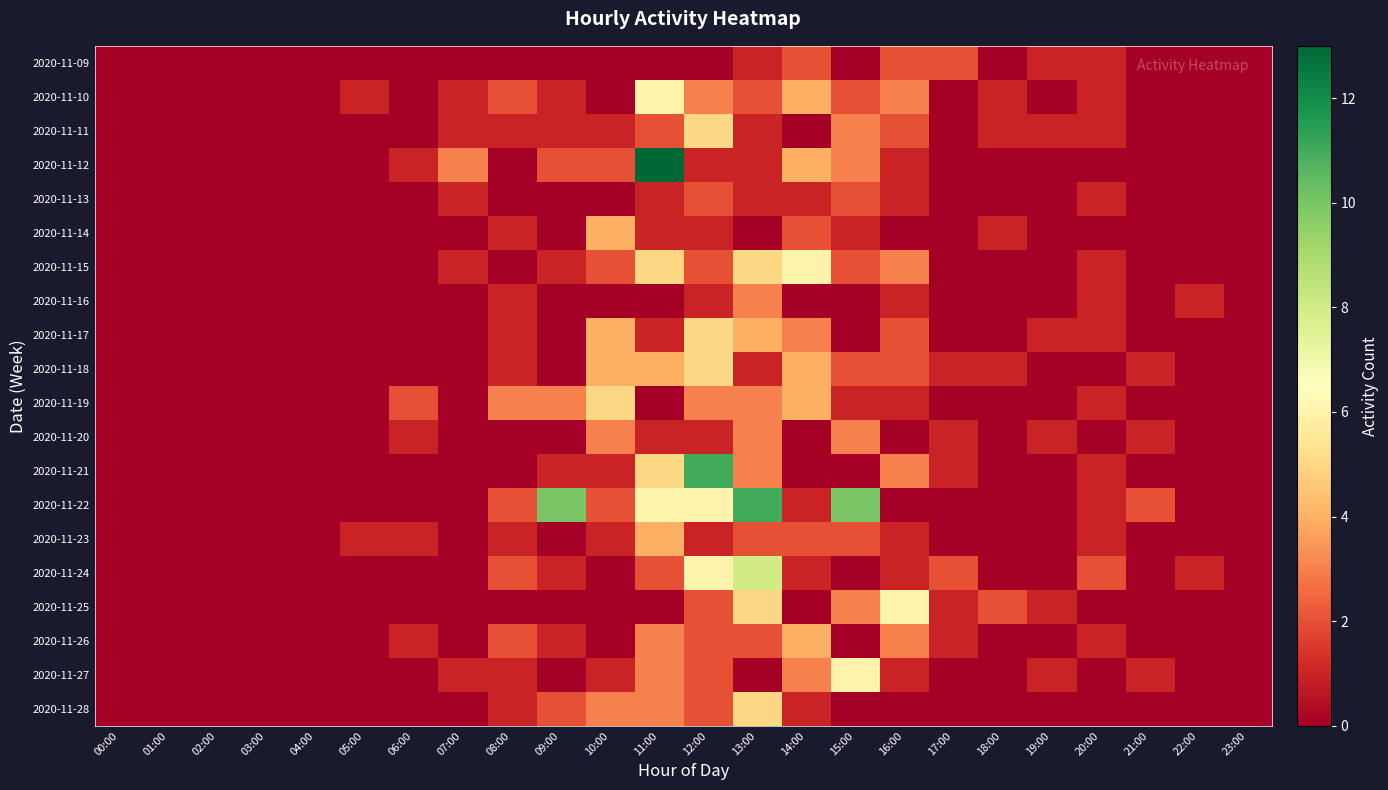

Reading right to left, what are all the values shown in this chart?

2020-11-09: 23:00=0	22:00=0	21:00=0	20:00=1	19:00=1	18:00=0	17:00=2	16:00=2	15:00=0	14:00=2	13:00=1	12:00=0	11:00=0	10:00=0	09:00=0	08:00=0	07:00=0	06:00=0	05:00=0	04:00=0	03:00=0	02:00=0	01:00=0	00:00=0
2020-11-10: 23:00=0	22:00=0	21:00=0	20:00=1	19:00=0	18:00=1	17:00=0	16:00=3	15:00=2	14:00=4	13:00=2	12:00=3	11:00=6	10:00=0	09:00=1	08:00=2	07:00=1	06:00=0	05:00=1	04:00=0	03:00=0	02:00=0	01:00=0	00:00=0
2020-11-11: 23:00=0	22:00=0	21:00=0	20:00=1	19:00=1	18:00=1	17:00=0	16:00=2	15:00=3	14:00=0	13:00=1	12:00=5	11:00=2	10:00=1	09:00=1	08:00=1	07:00=1	06:00=0	05:00=0	04:00=0	03:00=0	02:00=0	01:00=0	00:00=0
2020-11-12: 23:00=0	22:00=0	21:00=0	20:00=0	19:00=0	18:00=0	17:00=0	16:00=1	15:00=3	14:00=4	13:00=1	12:00=1	11:00=13	10:00=2	09:00=2	08:00=0	07:00=3	06:00=1	05:00=0	04:00=0	03:00=0	02:00=0	01:00=0	00:00=0
2020-11-13: 23:00=0	22:00=0	21:00=0	20:00=1	19:00=0	18:00=0	17:00=0	16:00=1	15:00=2	14:00=1	13:00=1	12:00=2	11:00=1	10:00=0	09:00=0	08:00=0	07:00=1	06:00=0	05:00=0	04:00=0	03:00=0	02:00=0	01:00=0	00:00=0
2020-11-14: 23:00=0	22:00=0	21:00=0	20:00=0	19:00=0	18:00=1	17:00=0	16:00=0	15:00=1	14:00=2	13:00=0	12:00=1	11:00=1	10:00=4	09:00=0	08:00=1	07:00=0	06:00=0	05:00=0	04:00=0	03:00=0	02:00=0	01:00=0	00:00=0
2020-11-15: 23:00=0	22:00=0	21:00=0	20:00=1	19:00=0	18:00=0	17:00=0	16:00=3	15:00=2	14:00=6	13:00=5	12:00=2	11:00=5	10:00=2	09:00=1	08:00=0	07:00=1	06:00=0	05:00=0	04:00=0	03:00=0	02:00=0	01:00=0	00:00=0
2020-11-16: 23:00=0	22:00=1	21:00=0	20:00=1	19:00=0	18:00=0	17:00=0	16:00=1	15:00=0	14:00=0	13:00=3	12:00=1	11:00=0	10:00=0	09:00=0	08:00=1	07:00=0	06:00=0	05:00=0	04:00=0	03:00=0	02:00=0	01:00=0	00:00=0
2020-11-17: 23:00=0	22:00=0	21:00=0	20:00=1	19:00=1	18:00=0	17:00=0	16:00=2	15:00=0	14:00=3	13:00=4	12:00=5	11:00=1	10:00=4	09:00=0	08:00=1	07:00=0	06:00=0	05:00=0	04:00=0	03:00=0	02:00=0	01:00=0	00:00=0
2020-11-18: 23:00=0	22:00=0	21:00=1	20:00=0	19:00=0	18:00=1	17:00=1	16:00=2	15:00=2	14:00=4	13:00=1	12:00=5	11:00=4	10:00=4	09:00=0	08:00=1	07:00=0	06:00=0	05:00=0	04:00=0	03:00=0	02:00=0	01:00=0	00:00=0
2020-11-19: 23:00=0	22:00=0	21:00=0	20:00=1	19:00=0	18:00=0	17:00=0	16:00=1	15:00=1	14:00=4	13:00=3	12:00=3	11:00=0	10:00=5	09:00=3	08:00=3	07:00=0	06:00=2	05:00=0	04:00=0	03:00=0	02:00=0	01:00=0	00:00=0
2020-11-20: 23:00=0	22:00=0	21:00=1	20:00=0	19:00=1	18:00=0	17:00=1	16:00=0	15:00=3	14:00=0	13:00=3	12:00=1	11:00=1	10:00=3	09:00=0	08:00=0	07:00=0	06:00=1	05:00=0	04:00=0	03:00=0	02:00=0	01:00=0	00:00=0
2020-11-21: 23:00=0	22:00=0	21:00=0	20:00=1	19:00=0	18:00=0	17:00=1	16:00=3	15:00=0	14:00=0	13:00=3	12:00=11	11:00=5	10:00=1	09:00=1	08:00=0	07:00=0	06:00=0	05:00=0	04:00=0	03:00=0	02:00=0	01:00=0	00:00=0
2020-11-22: 23:00=0	22:00=0	21:00=2	20:00=1	19:00=0	18:00=0	17:00=0	16:00=0	15:00=10	14:00=1	13:00=11	12:00=6	11:00=6	10:00=2	09:00=10	08:00=2	07:00=0	06:00=0	05:00=0	04:00=0	03:00=0	02:00=0	01:00=0	00:00=0
2020-11-23: 23:00=0	22:00=0	21:00=0	20:00=1	19:00=0	18:00=0	17:00=0	16:00=1	15:00=2	14:00=2	13:00=2	12:00=1	11:00=4	10:00=1	09:00=0	08:00=1	07:00=0	06:00=1	05:00=1	04:00=0	03:00=0	02:00=0	01:00=0	00:00=0
2020-11-24: 23:00=0	22:00=1	21:00=0	20:00=2	19:00=0	18:00=0	17:00=2	16:00=1	15:00=0	14:00=1	13:00=8	12:00=6	11:00=2	10:00=0	09:00=1	08:00=2	07:00=0	06:00=0	05:00=0	04:00=0	03:00=0	02:00=0	01:00=0	00:00=0
2020-11-25: 23:00=0	22:00=0	21:00=0	20:00=0	19:00=1	18:00=2	17:00=1	16:00=6	15:00=3	14:00=0	13:00=5	12:00=2	11:00=0	10:00=0	09:00=0	08:00=0	07:00=0	06:00=0	05:00=0	04:00=0	03:00=0	02:00=0	01:00=0	00:00=0
2020-11-26: 23:00=0	22:00=0	21:00=0	20:00=1	19:00=0	18:00=0	17:00=1	16:00=3	15:00=0	14:00=4	13:00=2	12:00=2	11:00=3	10:00=0	09:00=1	08:00=2	07:00=0	06:00=1	05:00=0	04:00=0	03:00=0	02:00=0	01:00=0	00:00=0
2020-11-27: 23:00=0	22:00=0	21:00=1	20:00=0	19:00=1	18:00=0	17:00=0	16:00=1	15:00=6	14:00=3	13:00=0	12:00=2	11:00=3	10:00=1	09:00=0	08:00=1	07:00=1	06:00=0	05:00=0	04:00=0	03:00=0	02:00=0	01:00=0	00:00=0
2020-11-28: 23:00=0	22:00=0	21:00=0	20:00=0	19:00=0	18:00=0	17:00=0	16:00=0	15:00=0	14:00=1	13:00=5	12:00=2	11:00=3	10:00=3	09:00=2	08:00=1	07:00=0	06:00=0	05:00=0	04:00=0	03:00=0	02:00=0	01:00=0	00:00=0